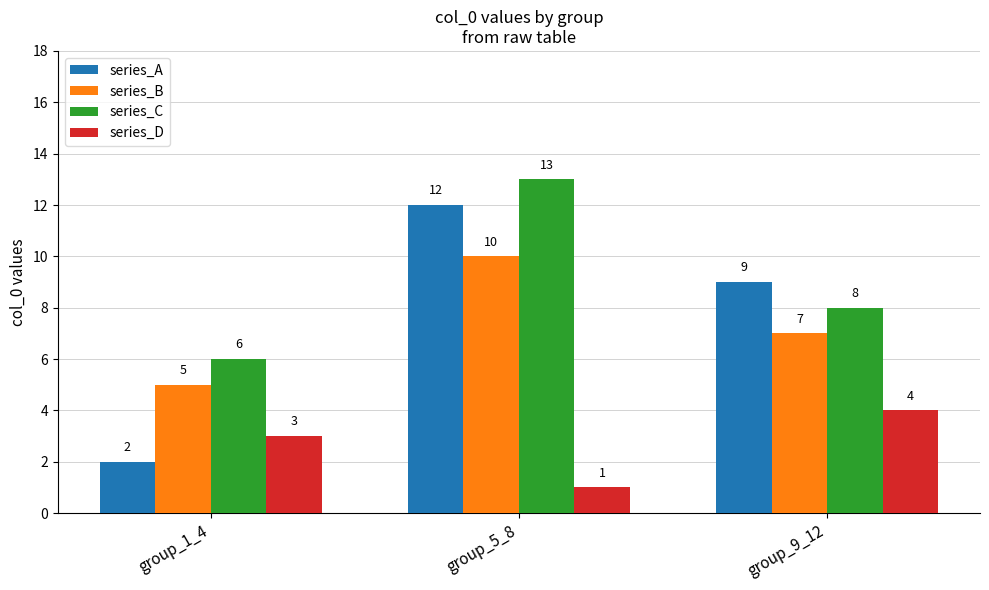

What is the label of the 2nd bar from the right?

group_5_8